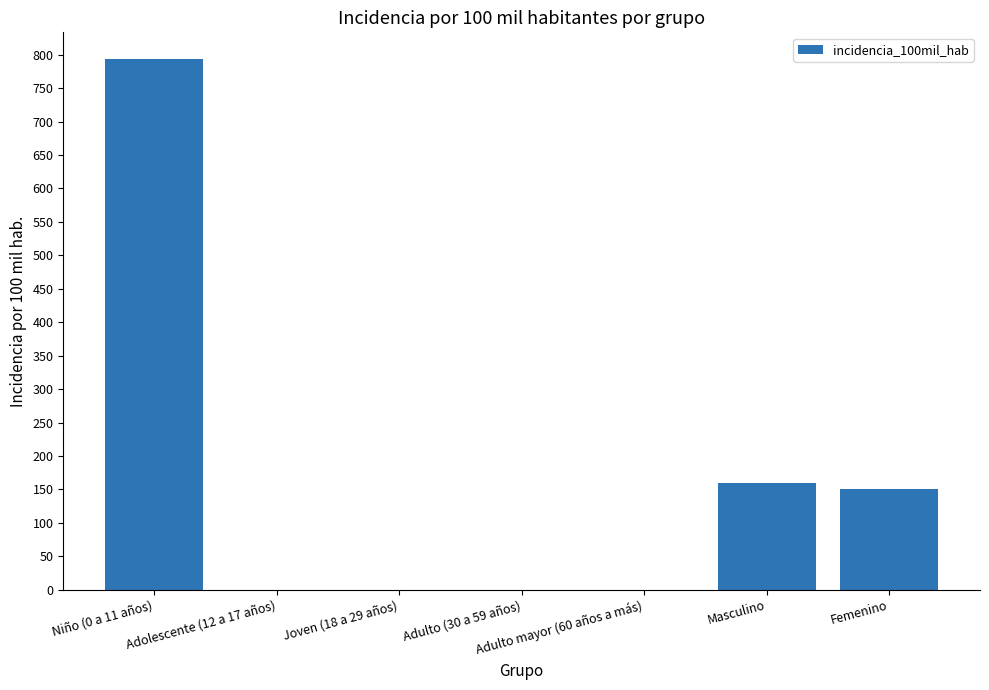

Which has a higher value, Joven (18 a 29 años) or Femenino?

Femenino